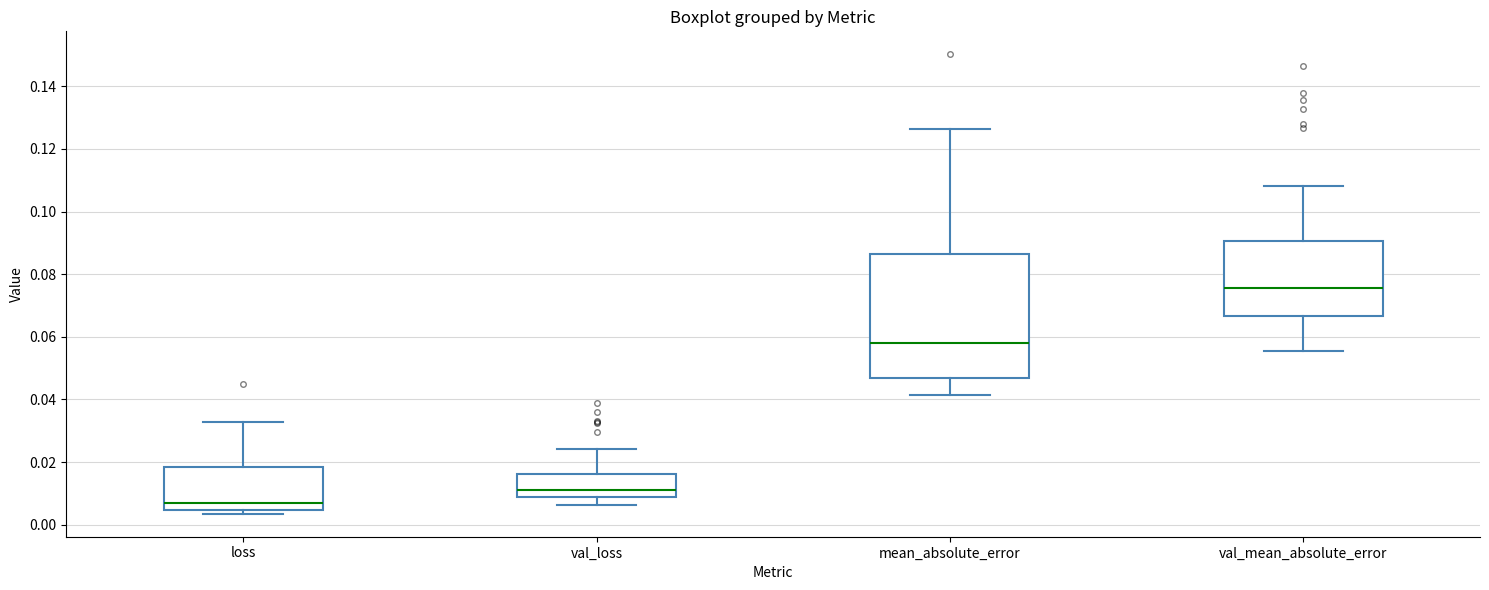

Which box's median line is the lowest?

loss